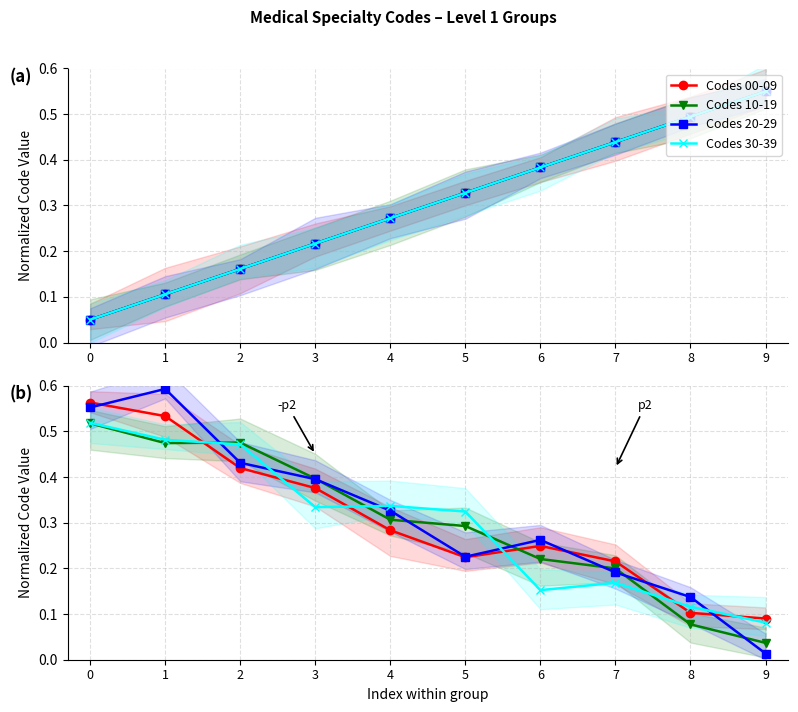

What is the difference between the second highest and second lowest values in the Codes 20-29 series?

0.4